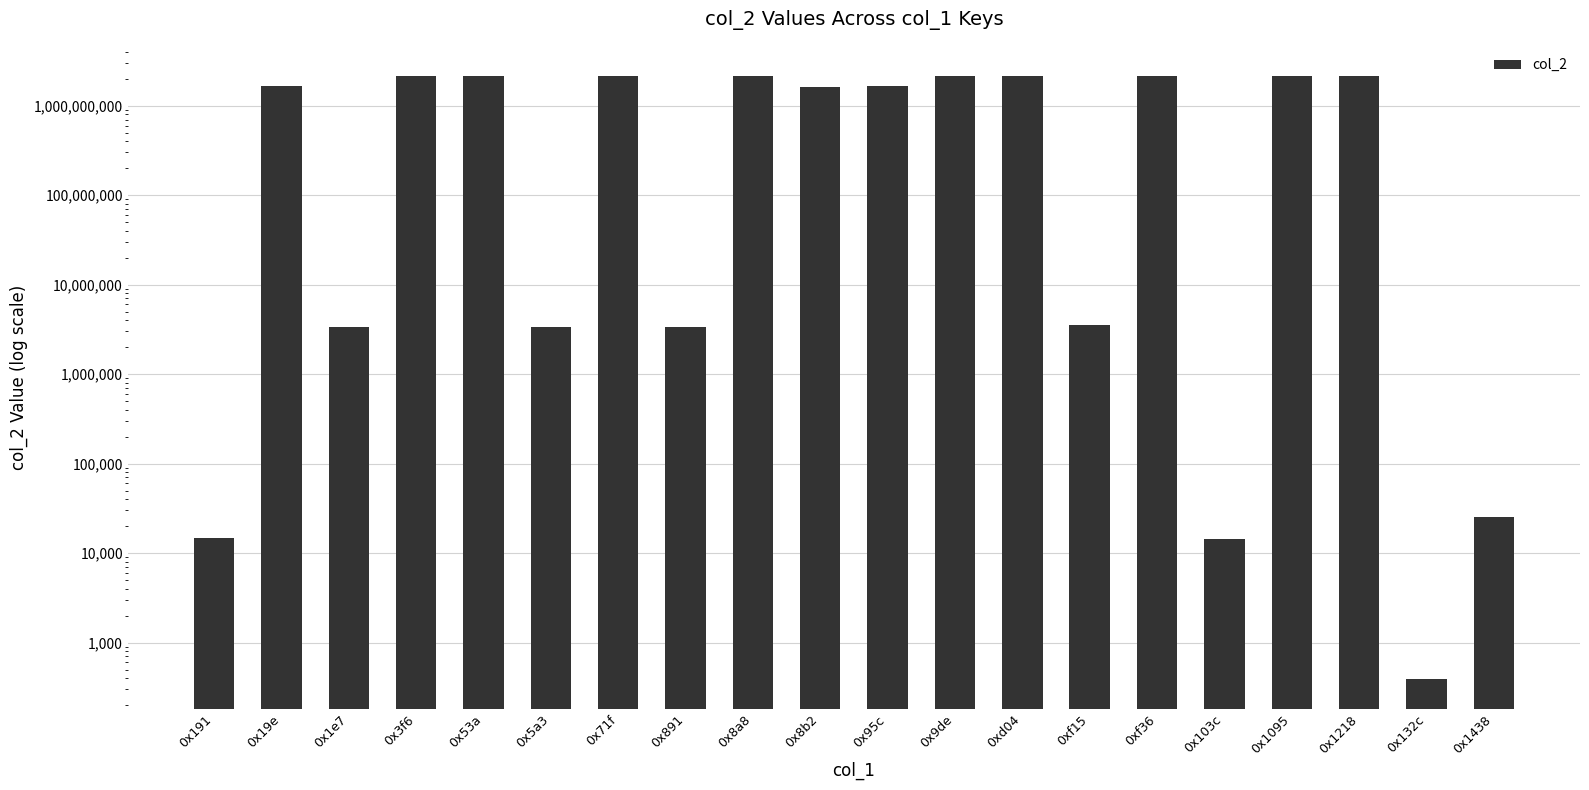

The chart shows a value of 2147483647 at 0x3f6. True or false?

True